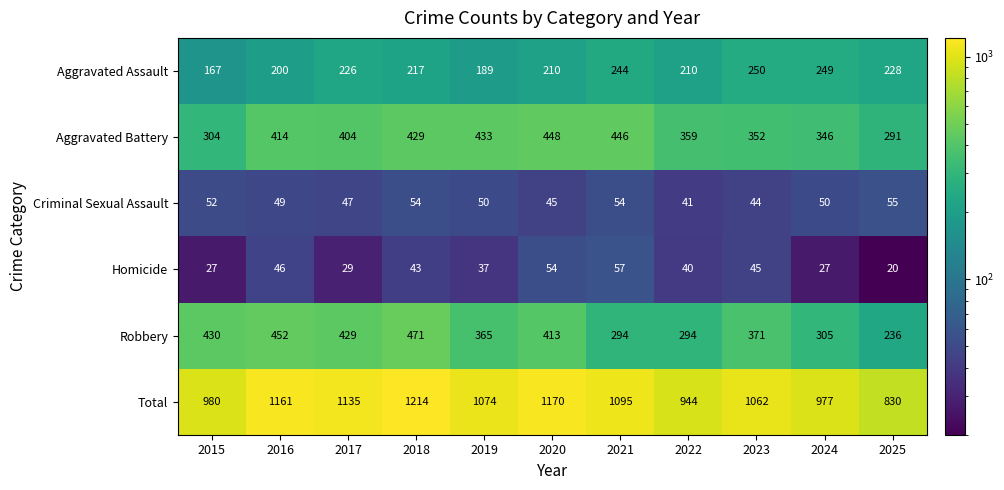

Which series has the widest spread of values?

Total